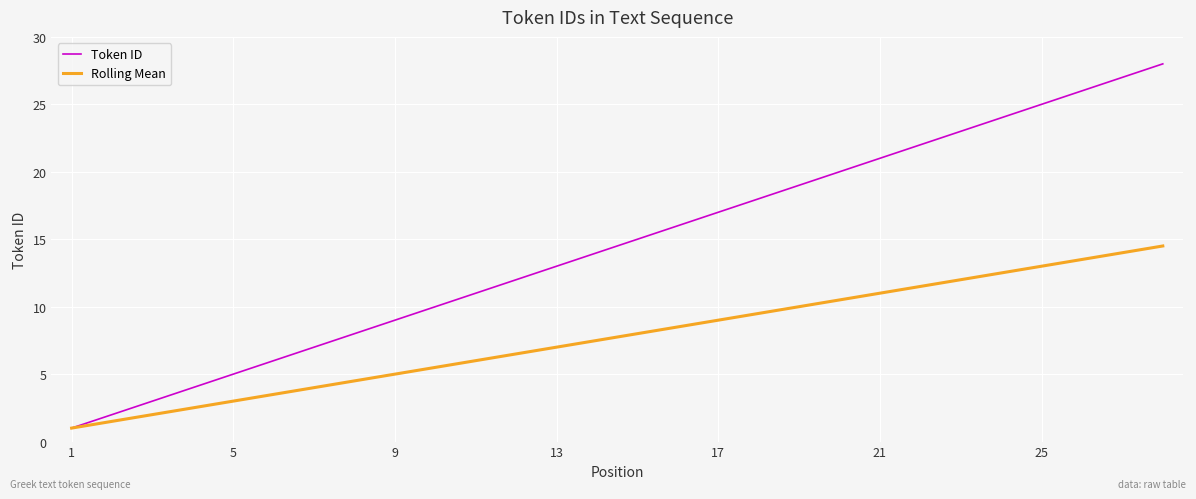

What is the difference between the maximum and second lowest values in the Rolling Mean series?

13.0